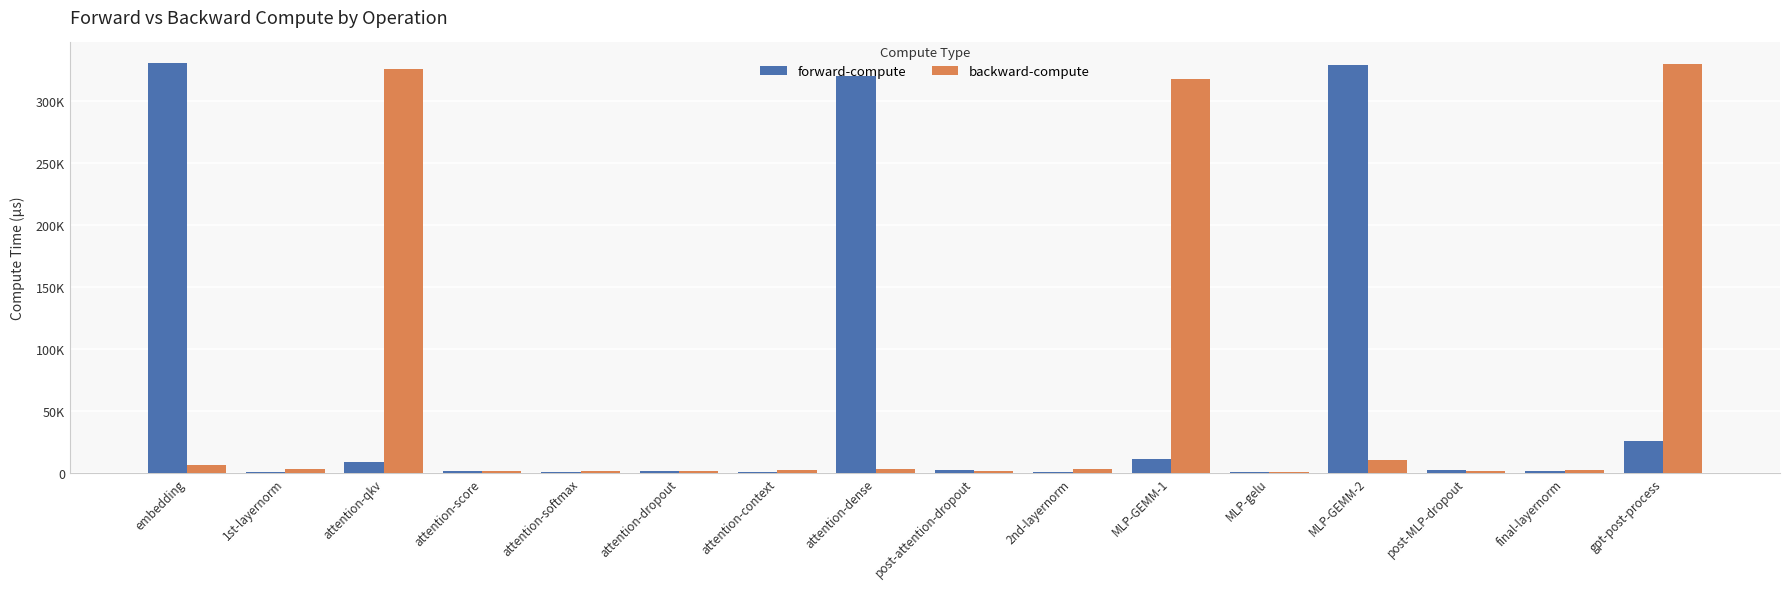

Does the chart contain stacked bars?

No